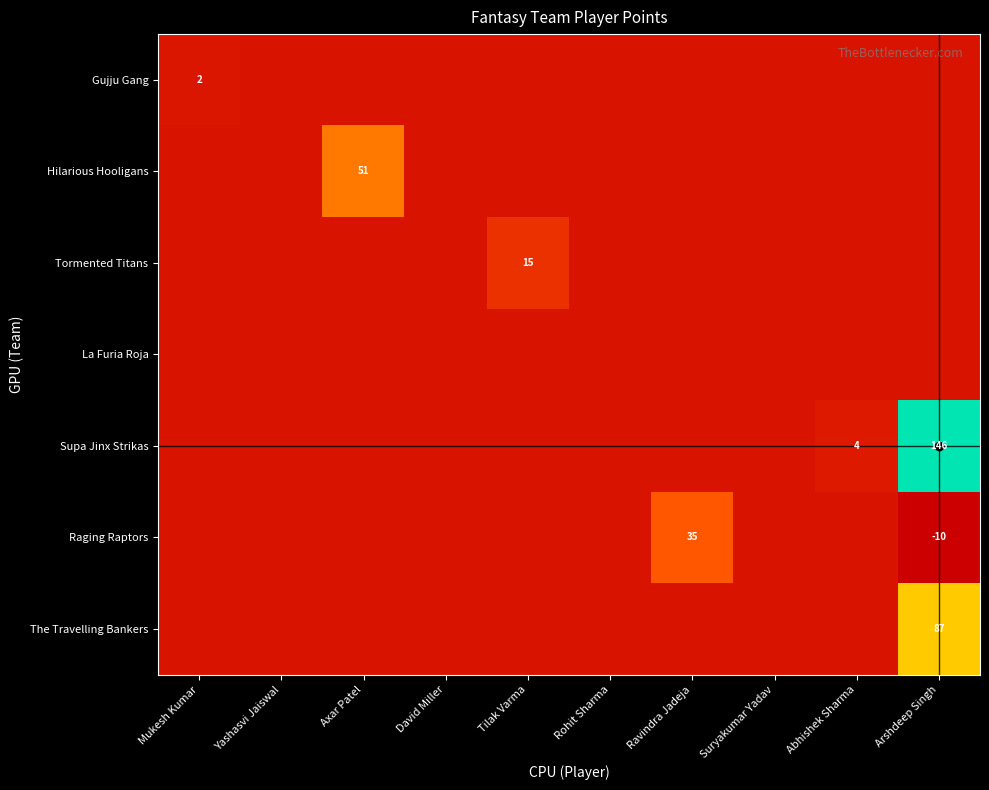

Which series has the widest spread of values?

Supa Jinx Strikas